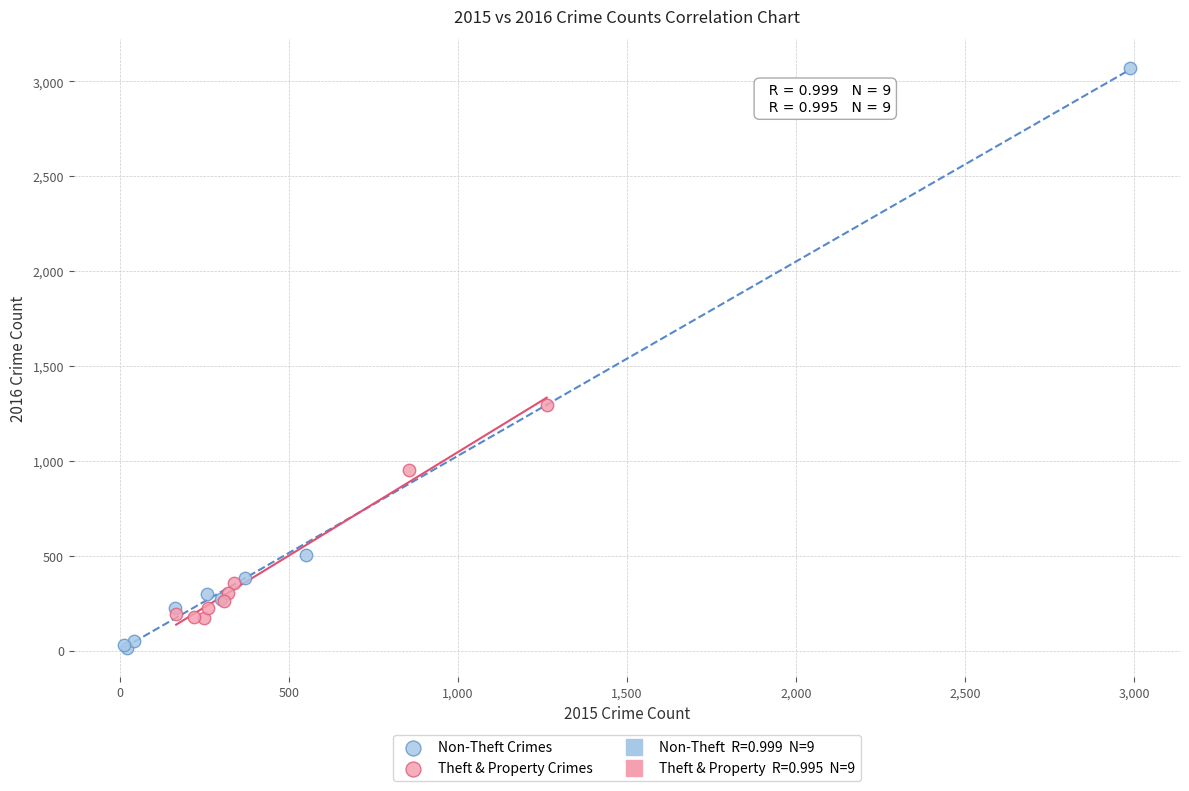

Which series contains the lowest Y value?

Non-Theft Crimes